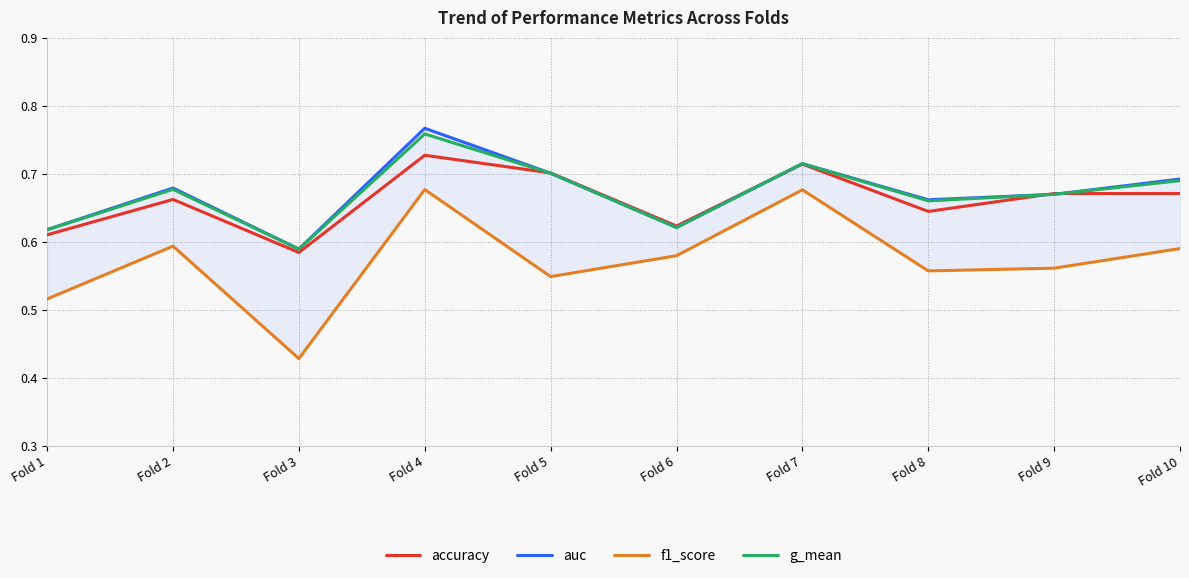

Which series has the largest range (max minus min)?

f1_score